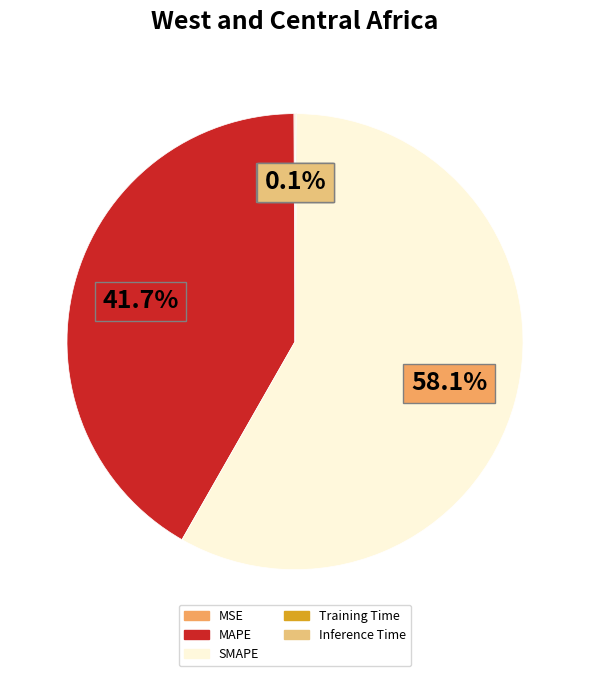

Approximately how many times larger is the value at MAPE compared to SMAPE?

0.7